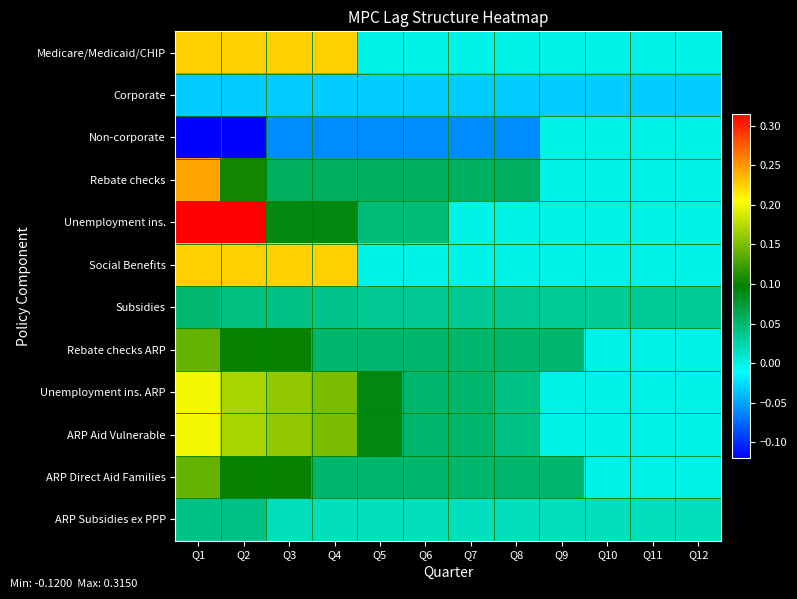

Which series changed the most between Q5 and Q9?

Unemployment ins. ARP